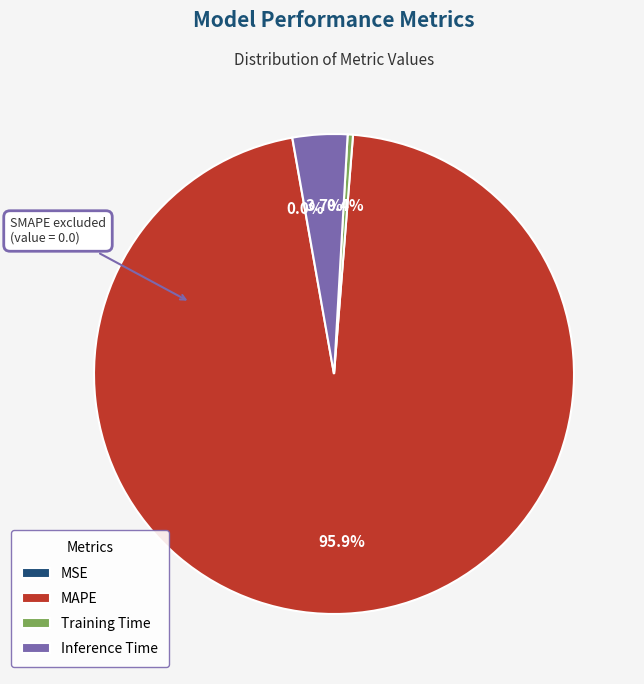

Is Training Time the majority of the pie?

No